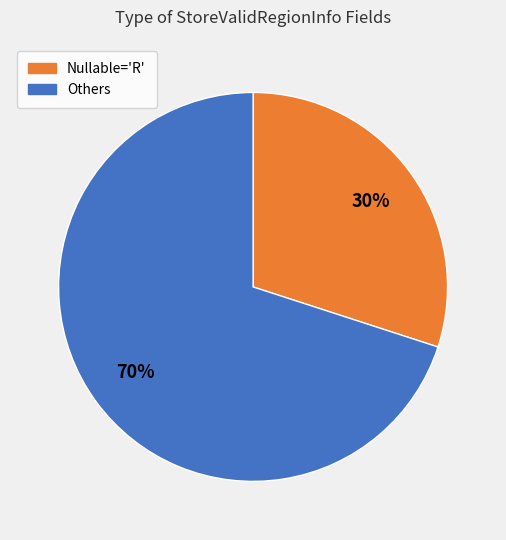

Is there a majority slice in this chart?

Yes